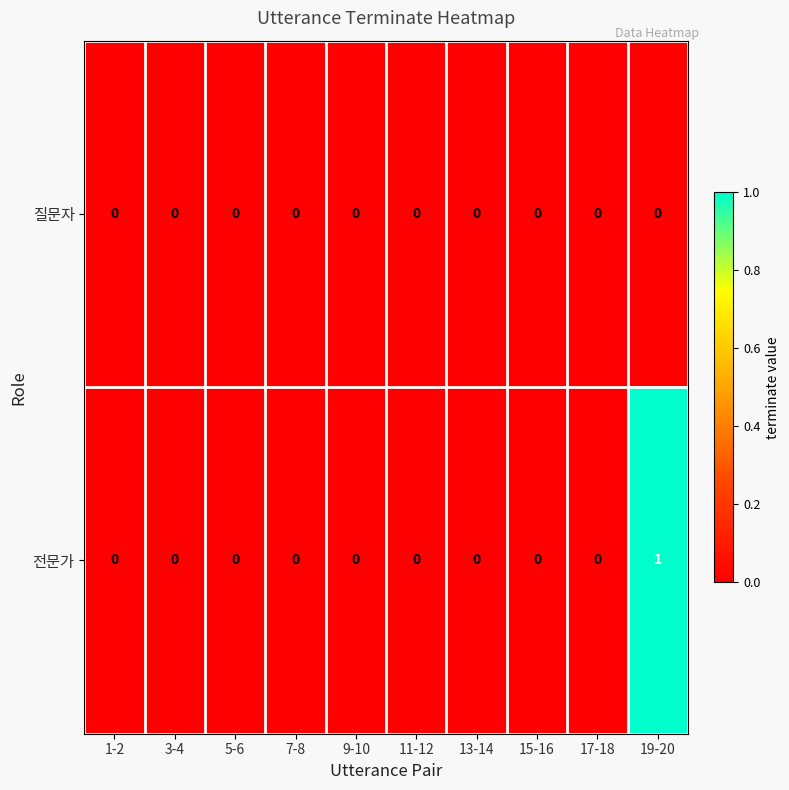

Reading left to right, list all the values displayed in this chart.

질문자: 0	0	0	0	0	0	0	0	0	0
전문가: 0	0	0	0	0	0	0	0	0	1